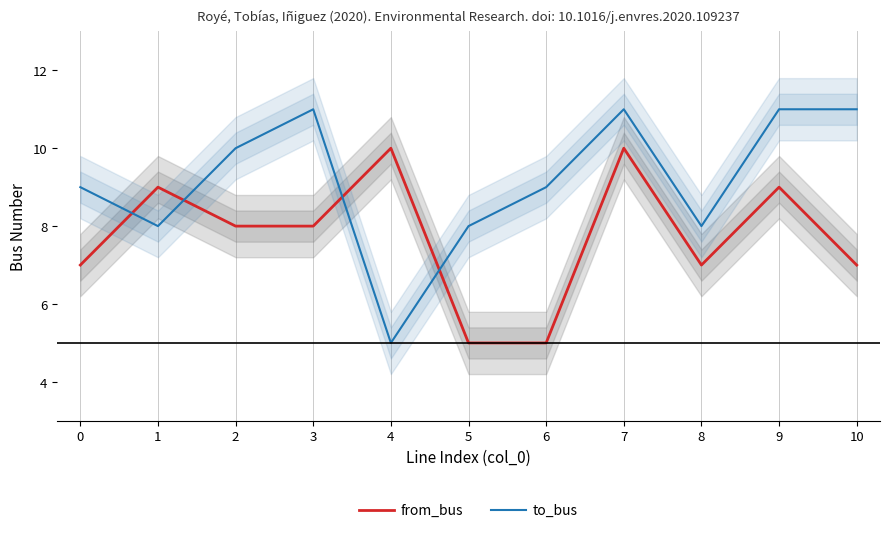

Reading right to left, transcribe all the data shown in this chart.

from_bus: 10=7	9=9	8=7	7=10	6=5	5=5	4=10	3=8	2=8	1=9	0=7
to_bus: 10=11	9=11	8=8	7=11	6=9	5=8	4=5	3=11	2=10	1=8	0=9